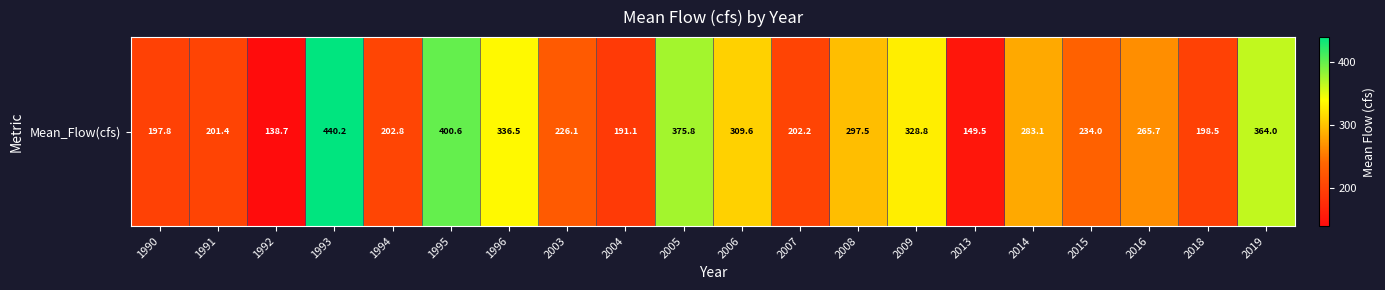

Rank the categories by value from lowest to highest.

1992, 2013, 2004, 1990, 2018, 1991, 2007, 1994, 2003, 2015, 2016, 2014, 2008, 2006, 2009, 1996, 2019, 2005, 1995, 1993